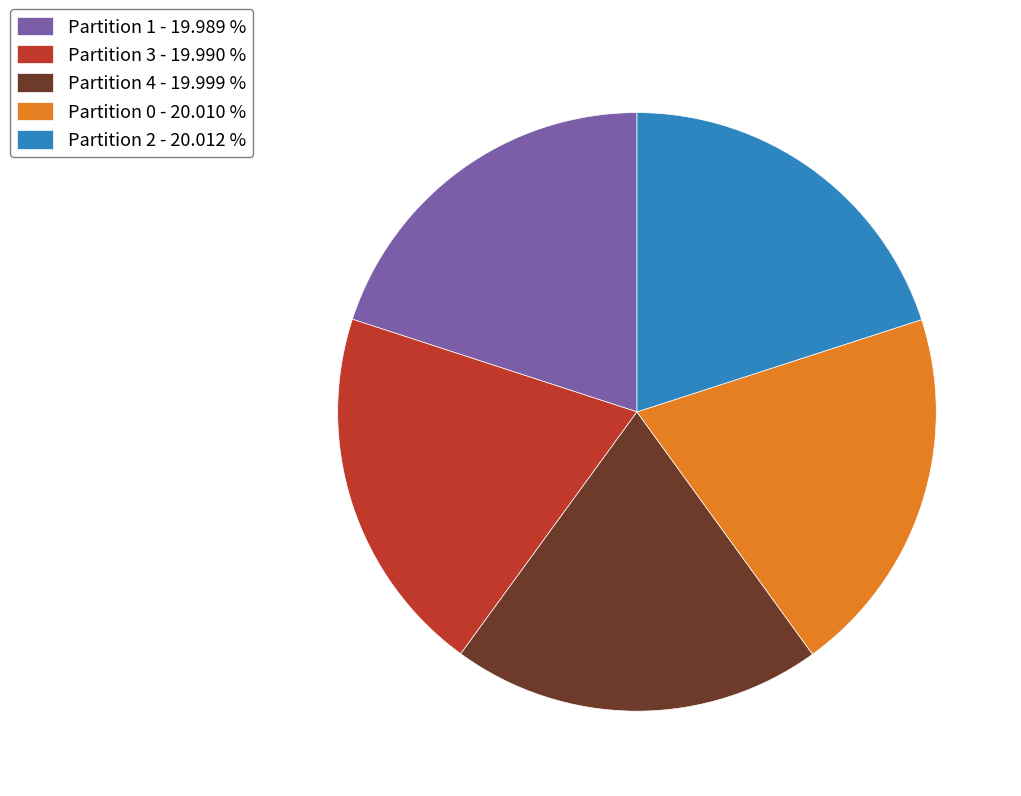

True or false: Partition 2 accounts for 14% of the total.

False